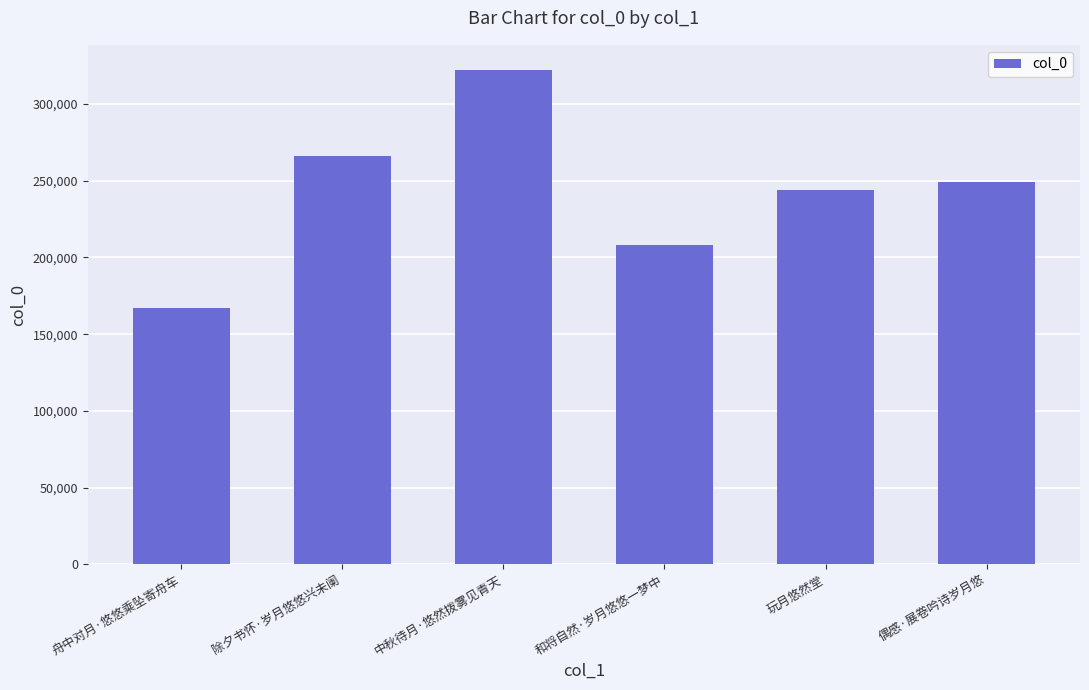

Does the chart contain any negative values?

No